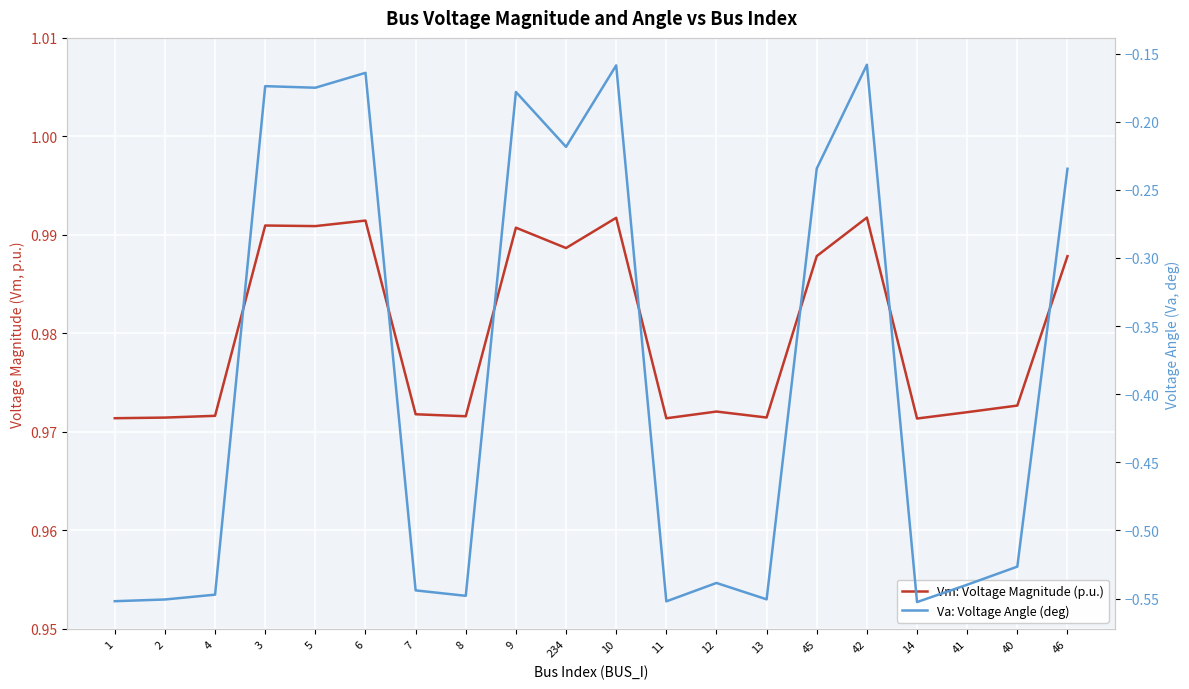

Which has a higher value, 46 or 234?

234